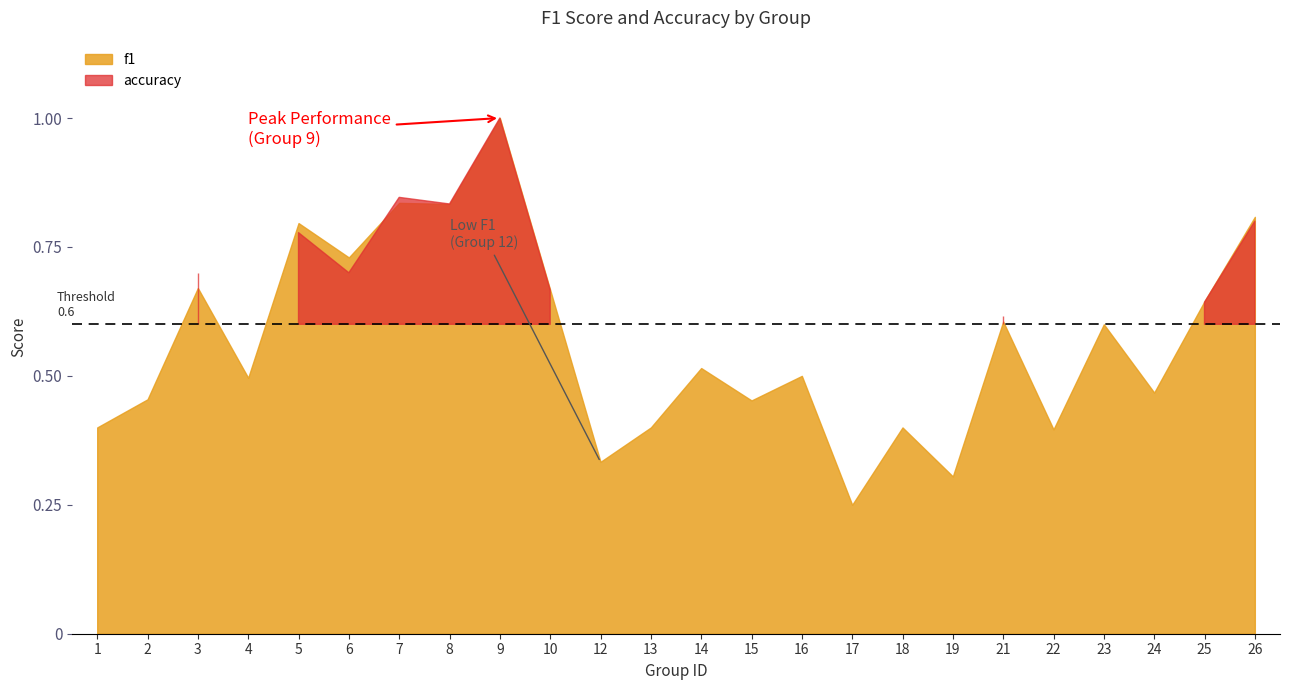

Reading left to right, extract all data points from this chart.

f1: 0.4	0.5	0.7	0.5	0.8	0.7	0.8	0.8	1.0	0.7	0.3	0.4	0.5	0.5	0.5	0.2	0.4	0.3	0.6	0.4	0.6	0.5	0.6	0.8
accuracy: 0.4	0.5	0.7	0.5	0.8	0.7	0.8	0.8	1.0	0.7	0.3	0.4	0.6	0.4	0.5	0.3	0.4	0.2	0.6	0.4	0.6	0.4	0.6	0.8